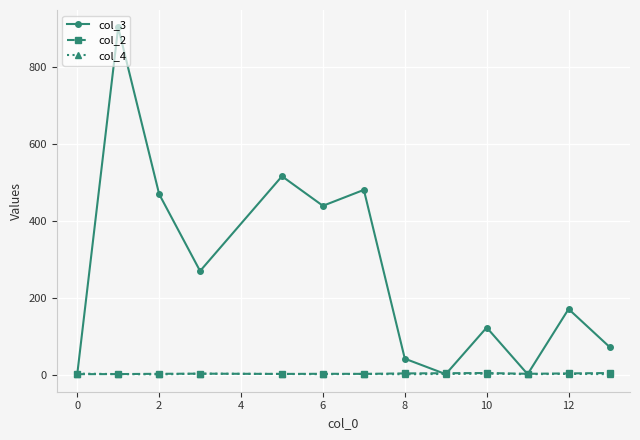

Which series has the largest total across all categories?

col_3